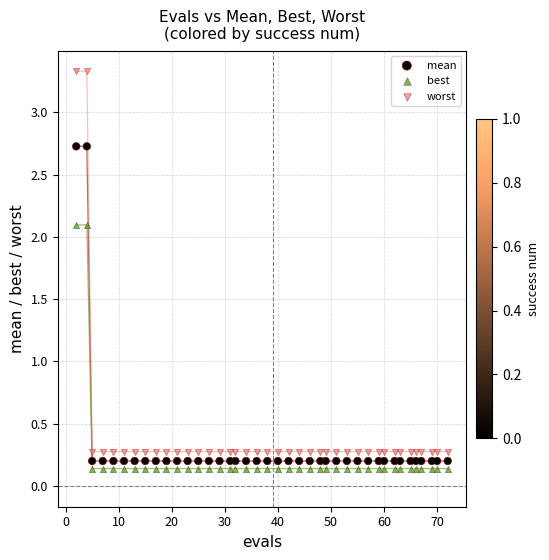

Which series contains the lowest Y value?

best